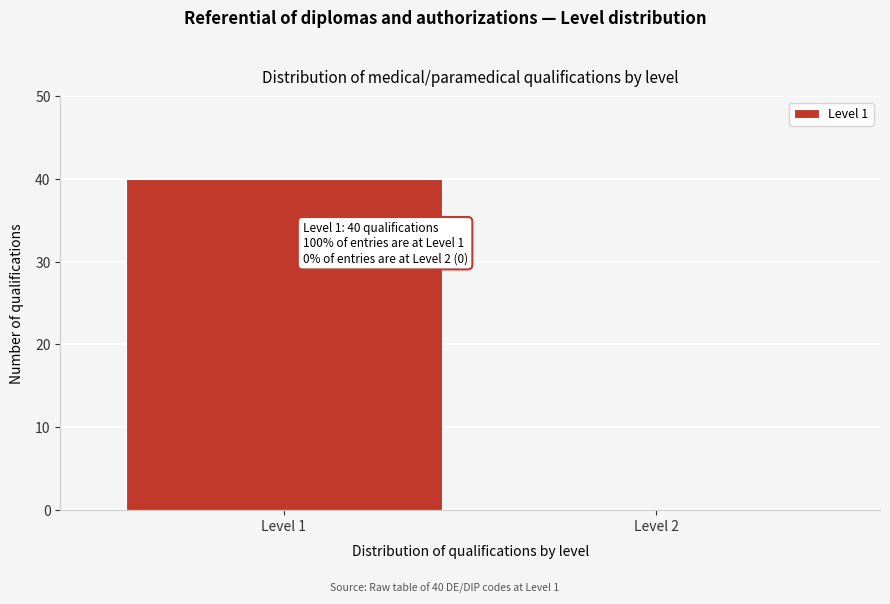

Reading left to right, extract all data points from this chart.

Level 1=40	Level 2=0